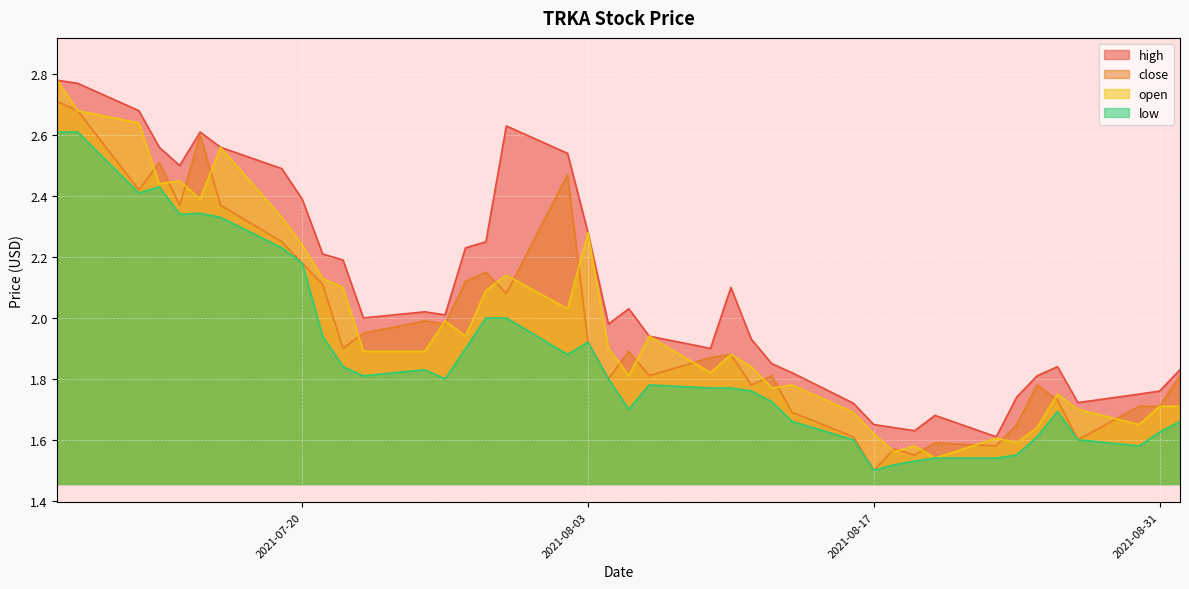

True or false: open and low cross at least once.

False